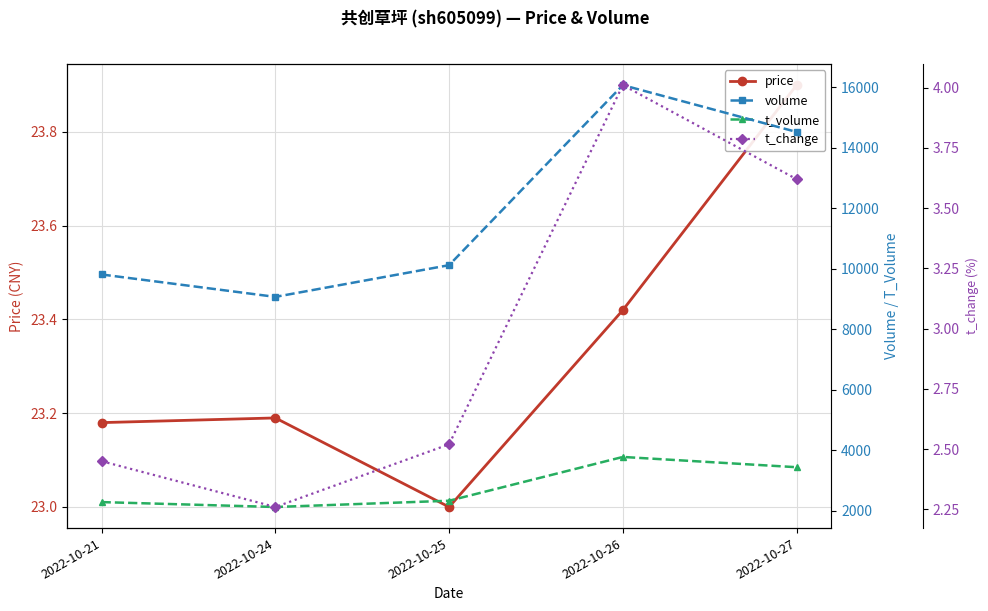

True or false: t_change and price cross at least once.

False